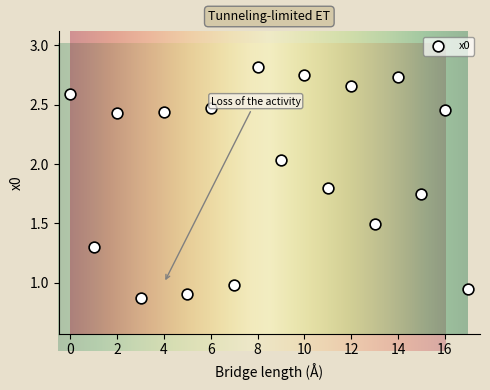

What is the range of Y values (max minus min)?

1.9